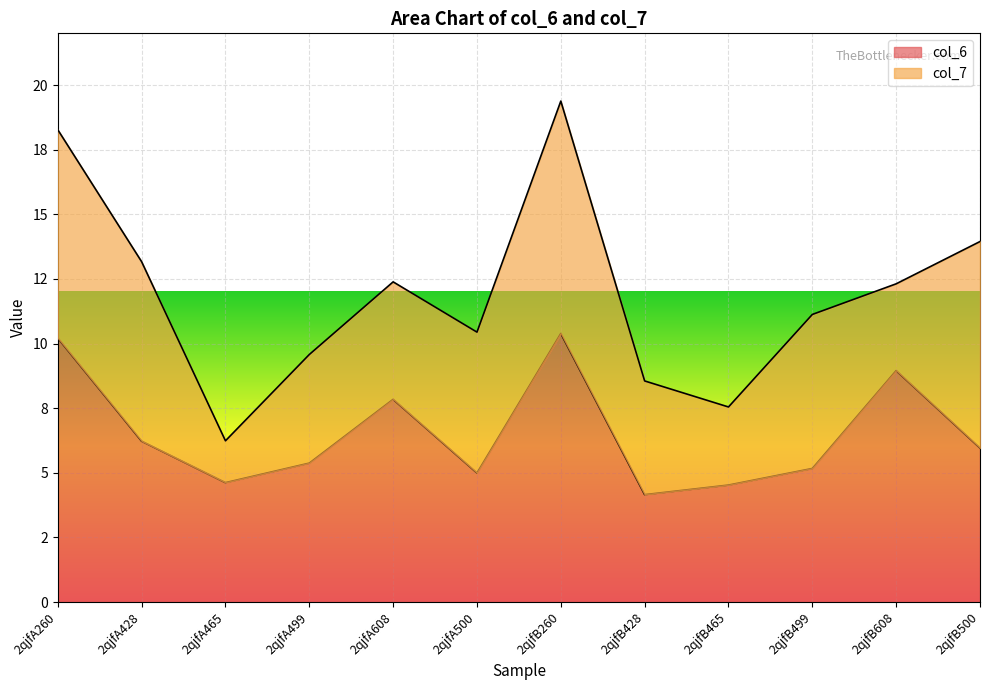

Reading left to right, transcribe all the data shown in this chart.

10.2	6.2	4.6	5.4	7.8	5.0	10.4	4.2	4.5	5.2	9.0	6.0